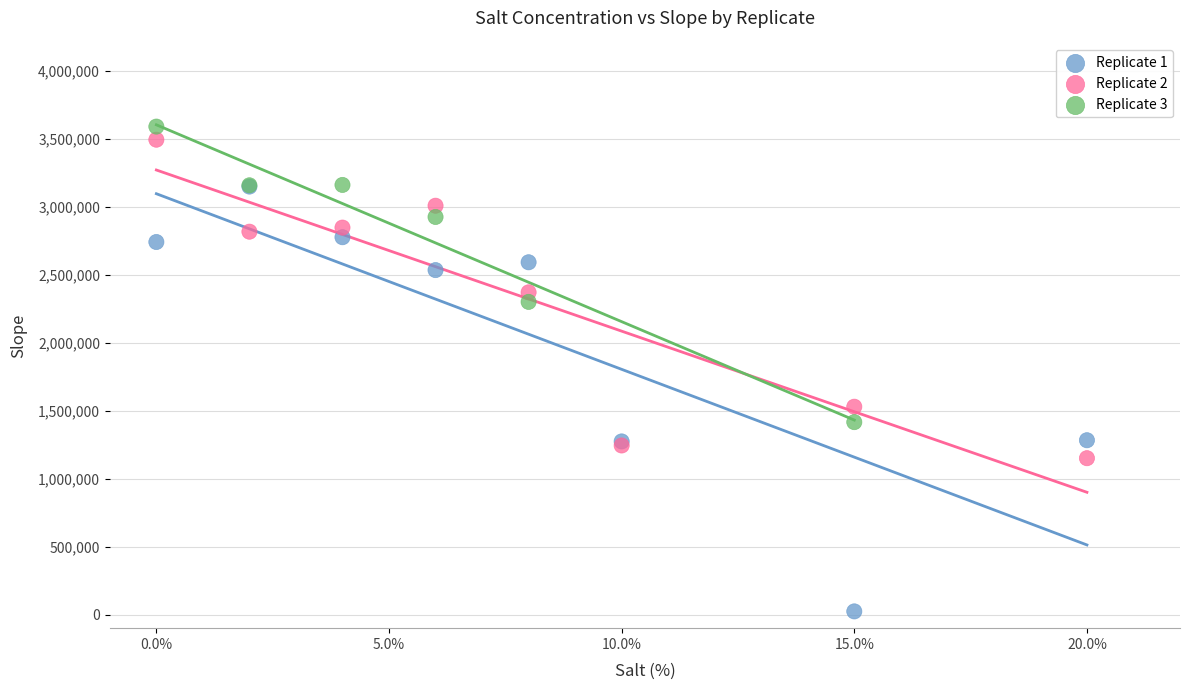

Which series has the widest spread of Y values?

Replicate 1